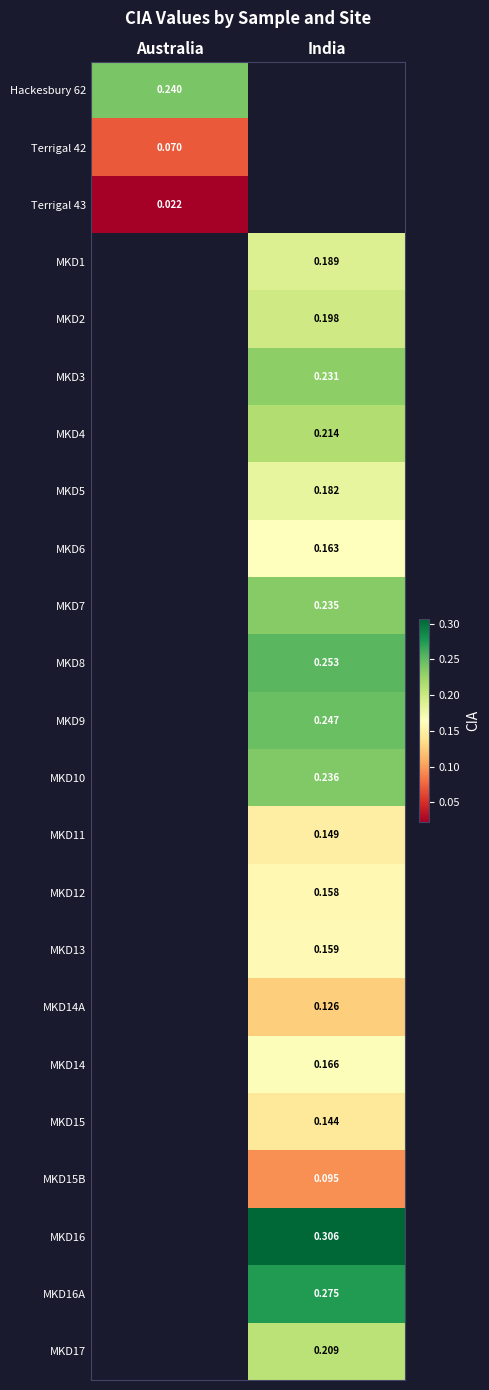

How many data points in MKD5 are above 0?

1